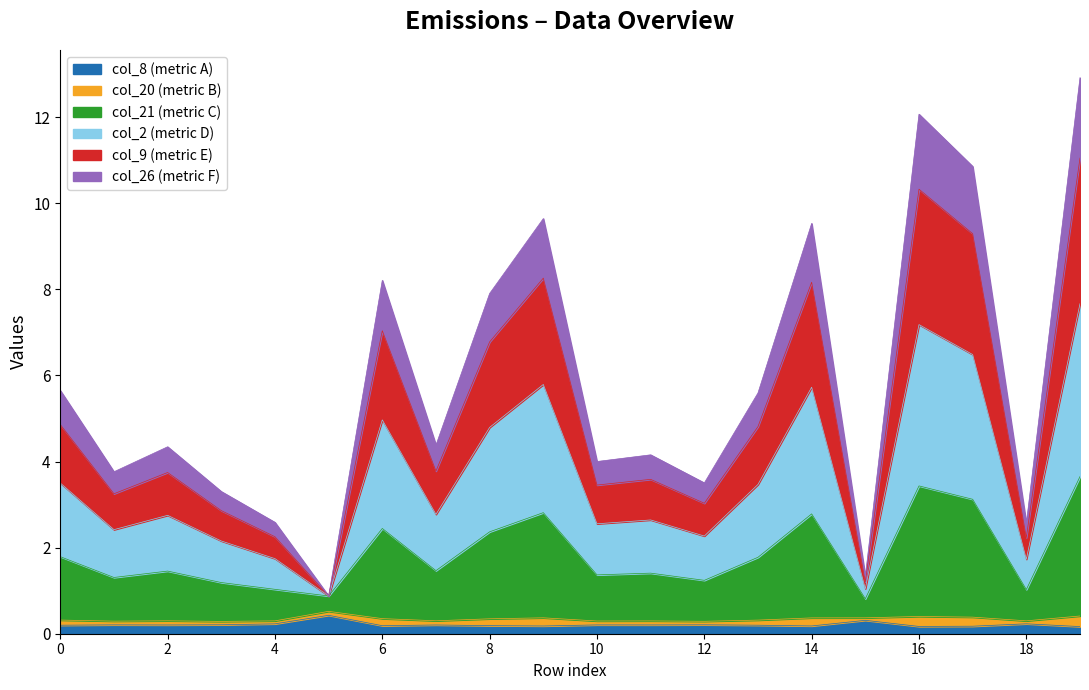

What are all the series names shown in the legend?

col_8 (metric A), col_20 (metric B), col_21 (metric C), col_2 (metric D), col_9 (metric E), col_26 (metric F)